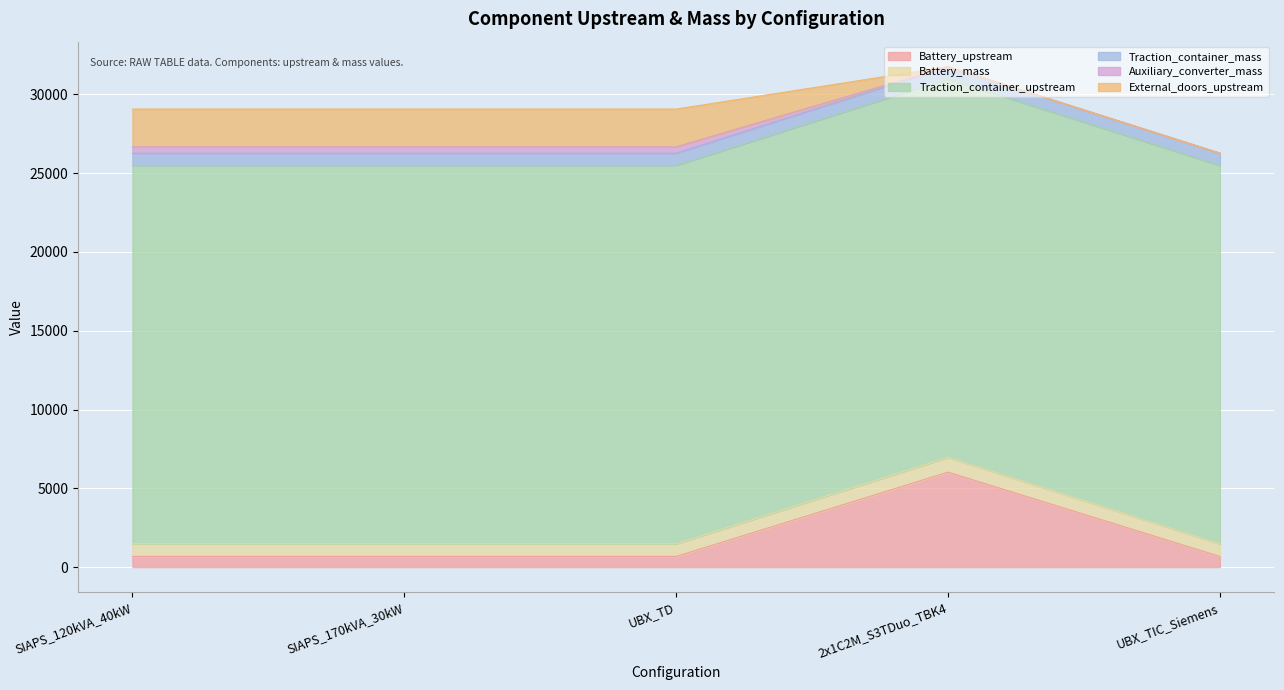

What is the label of the 3rd point from the right?

UBX_TD